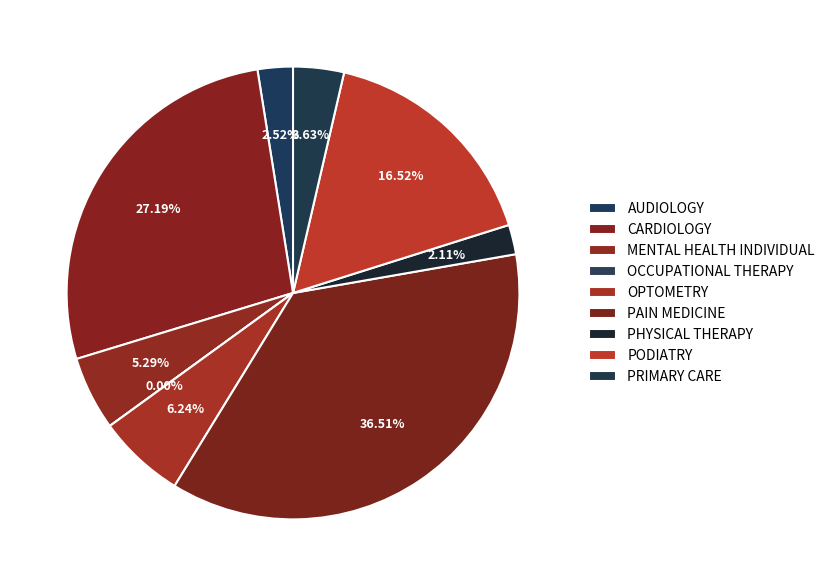

Is there a majority slice in this chart?

No